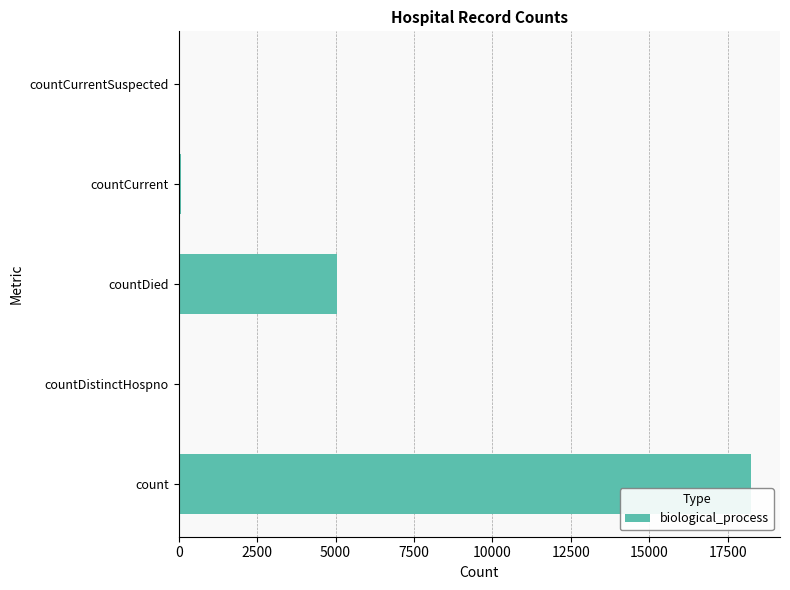

Is it true that the value at countCurrentSuspected is -7777?

False